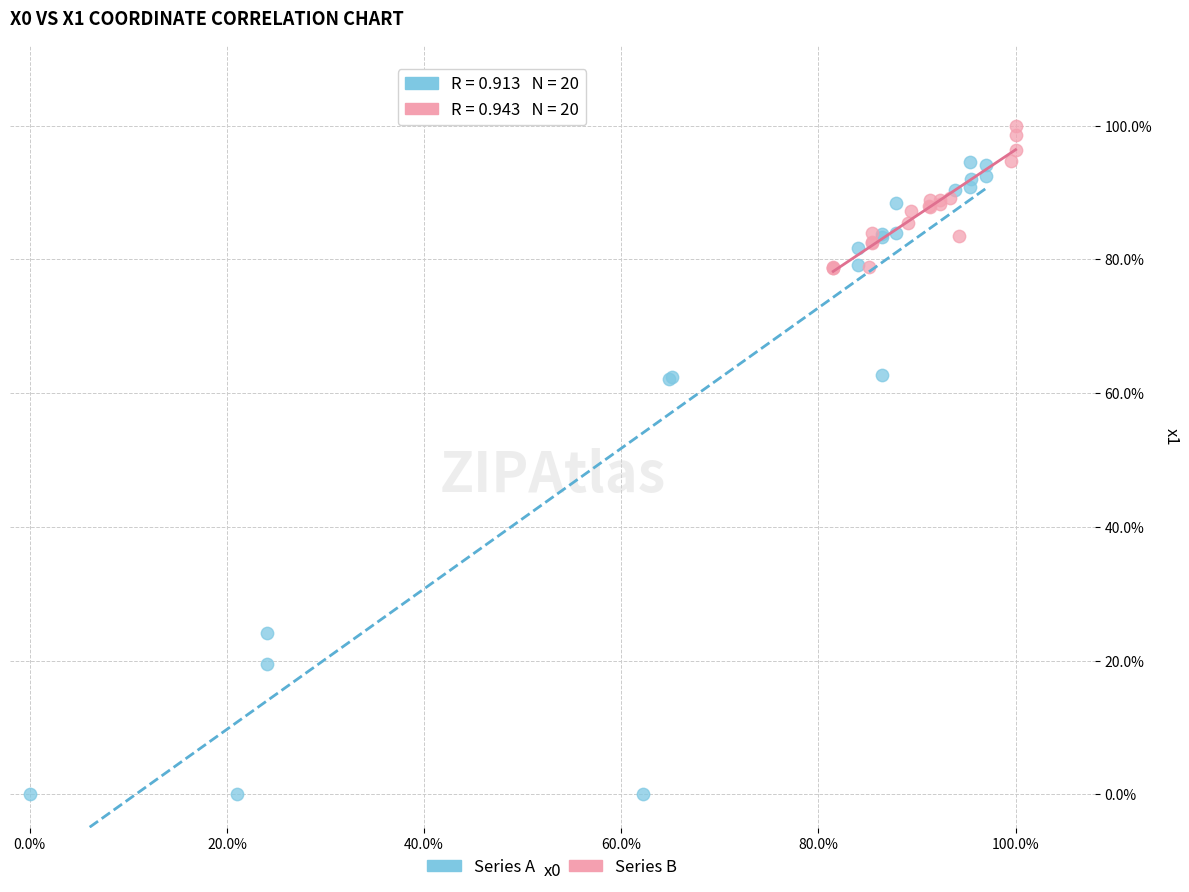

What are all the series names shown in the legend?

Series A, Series B